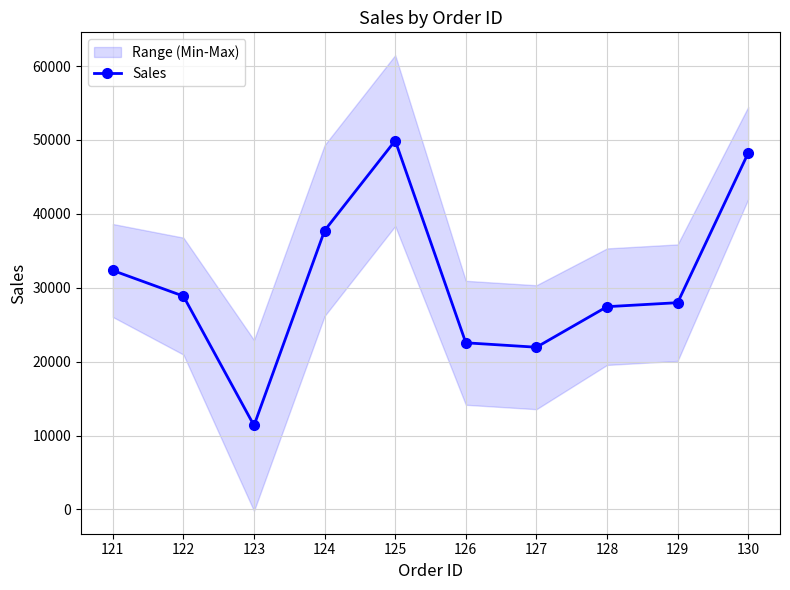

Which category has the highest value across all series?

125